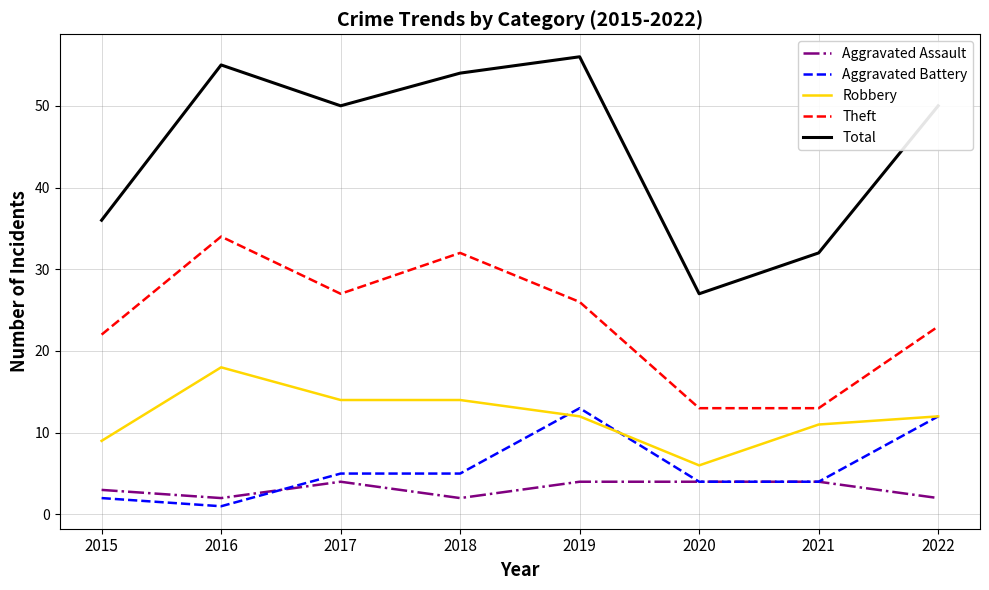

What is the spread (max minus min) of values at 2021?

28